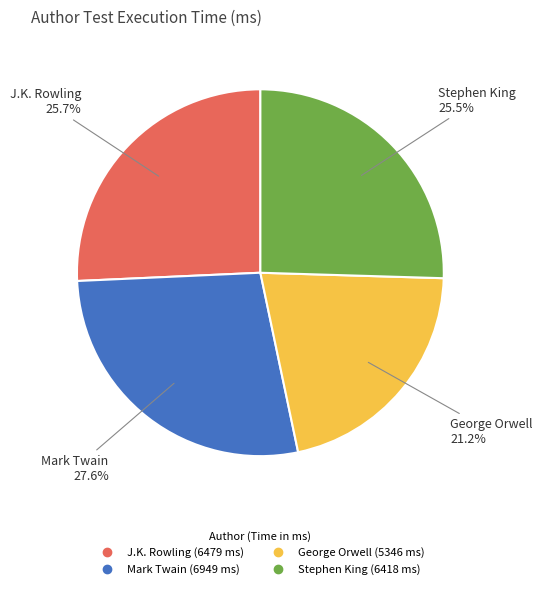

What is the ratio of the value at George Orwell to the value at Stephen King?

0.8